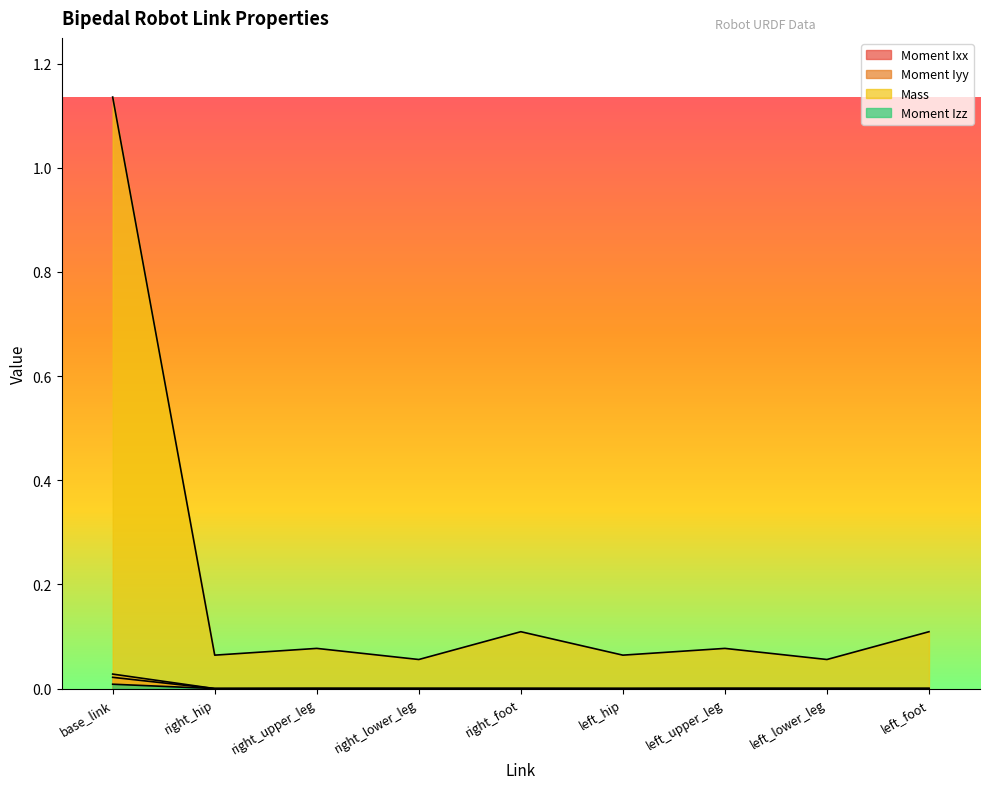

What is the total value across all series at right_lower_leg?

0.1